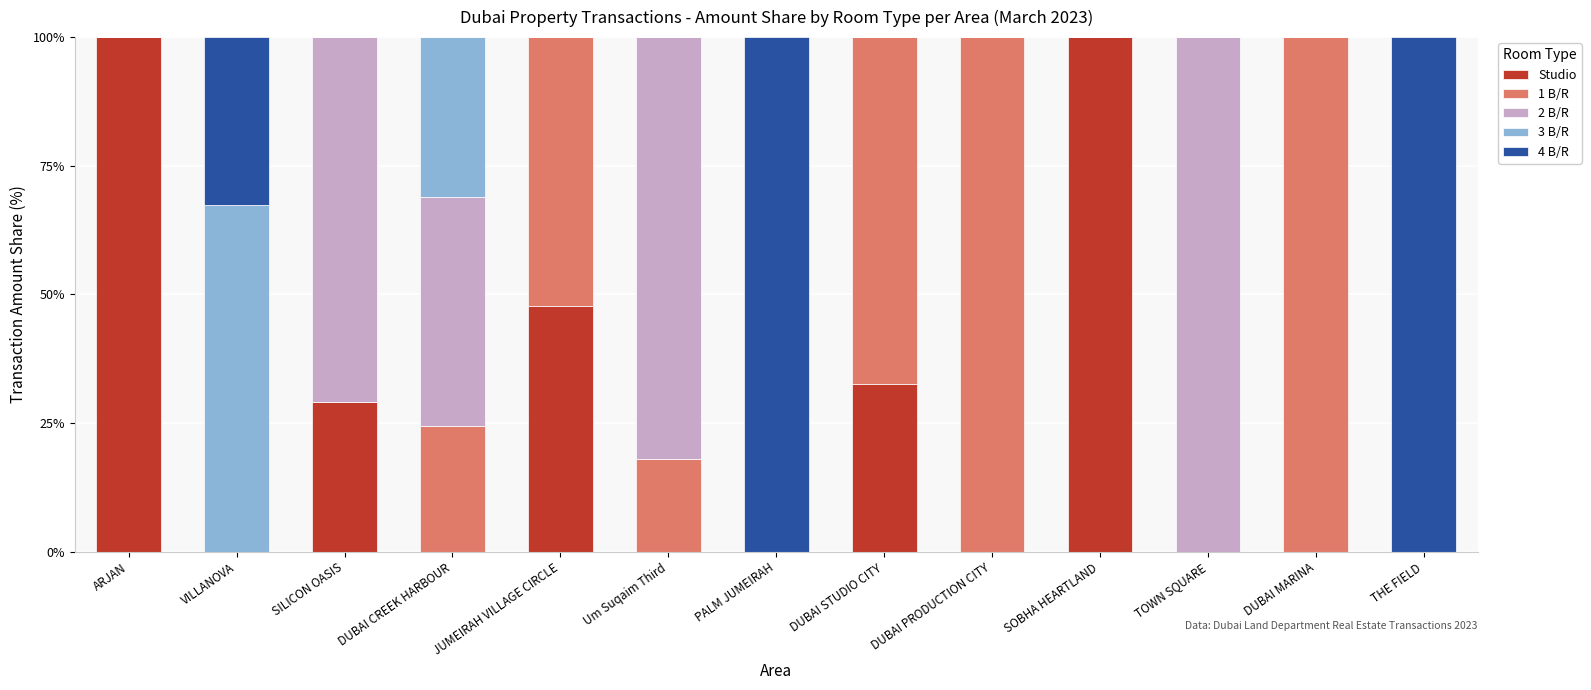

Read the Studio value at JUMEIRAH VILLAGE CIRCLE.

47.7